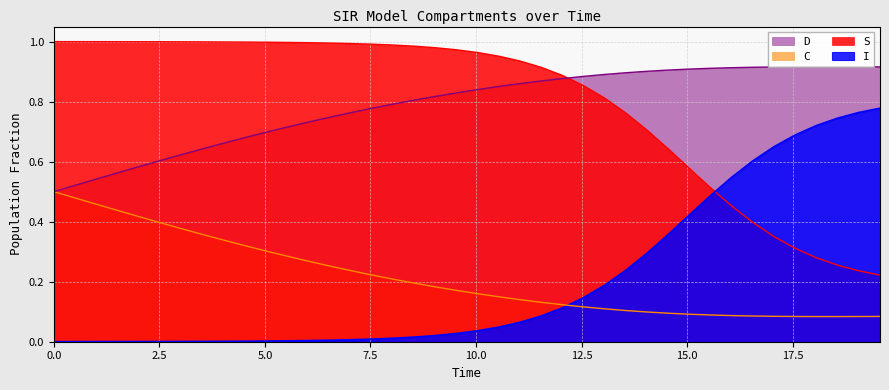

Which series changed the most between 1.0033444816053512 and 12.040133779264213?

D